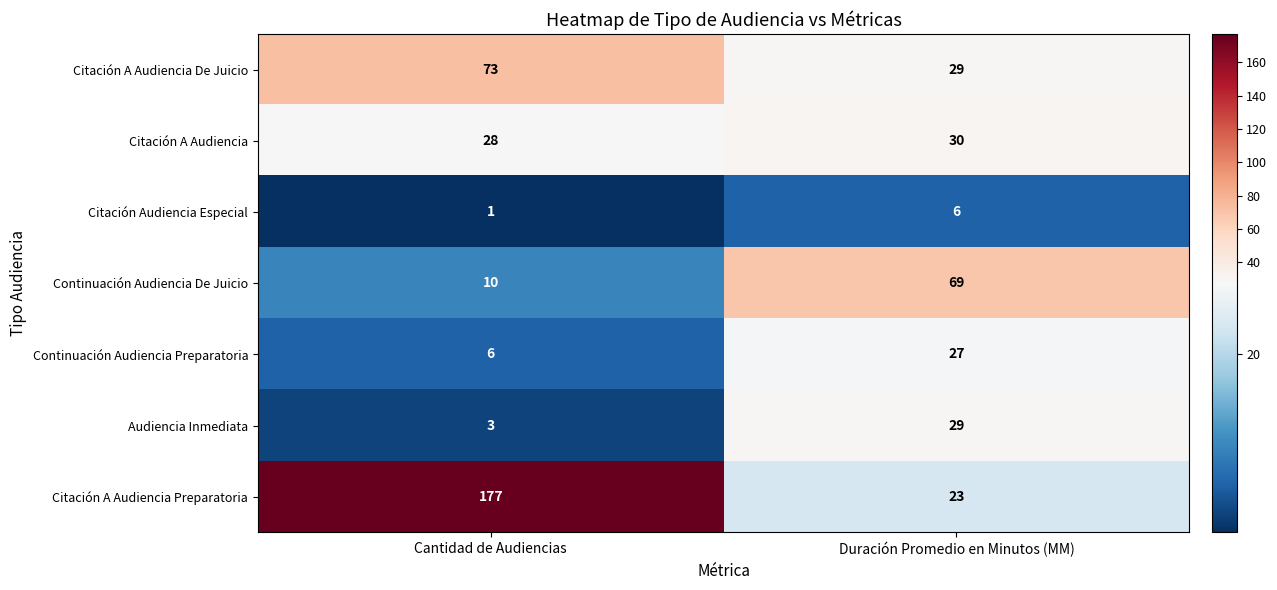

What is the greatest value displayed?

177